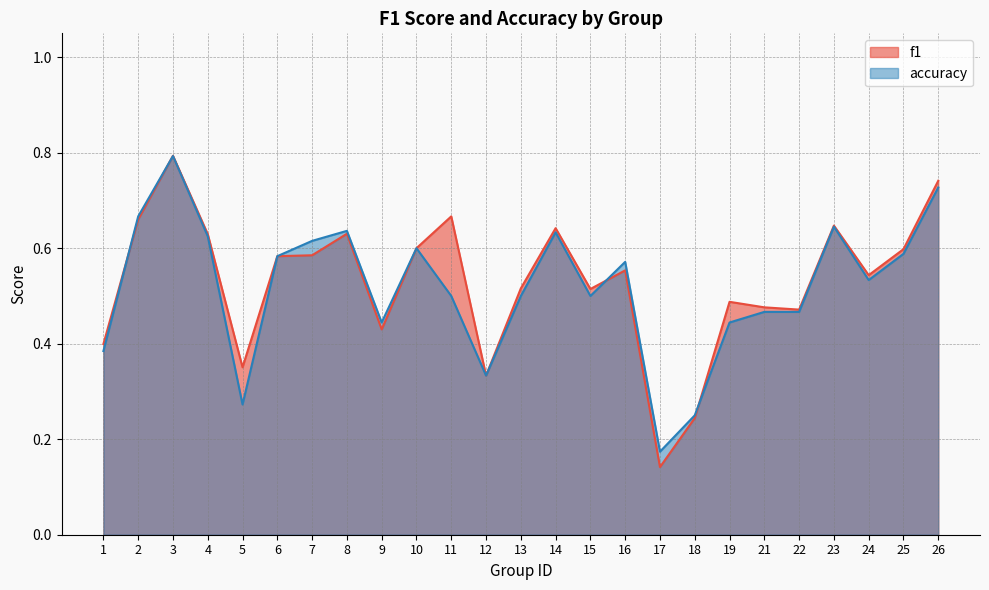

What are all the series names shown in the legend?

f1, accuracy